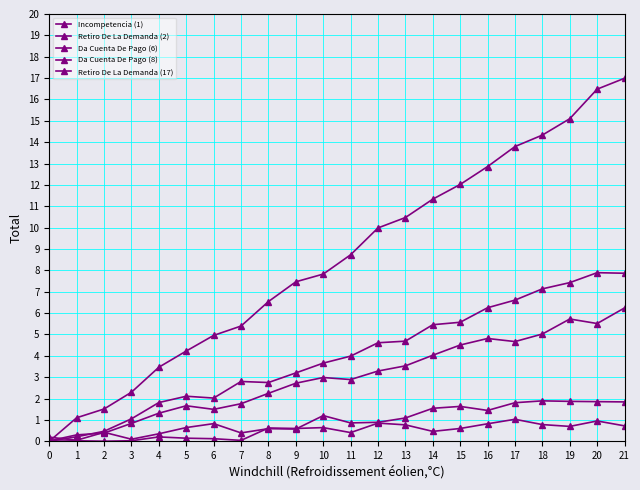

After their last crossing, which series has the higher values: Retiro De La Demanda (17) or Retiro De La Demanda (2)?

Retiro De La Demanda (17)